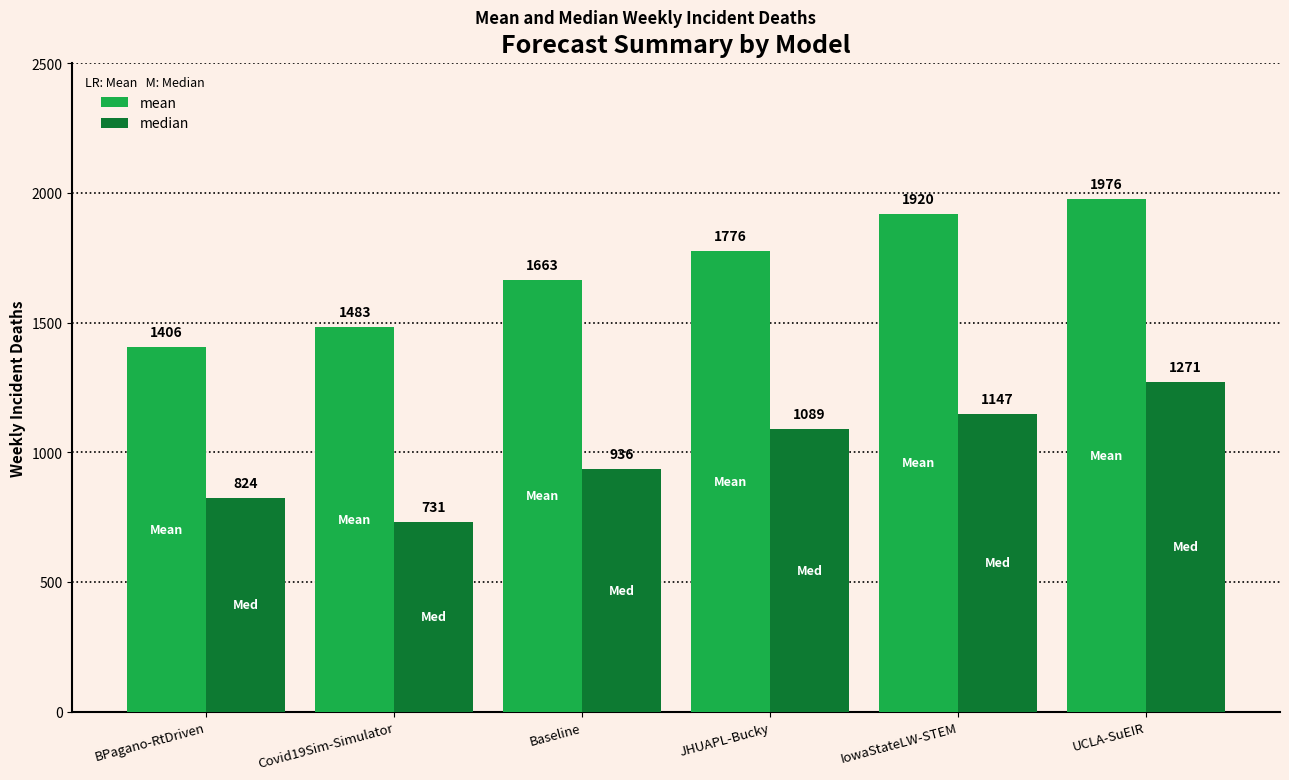

At which label is median closest to 1001?

Baseline